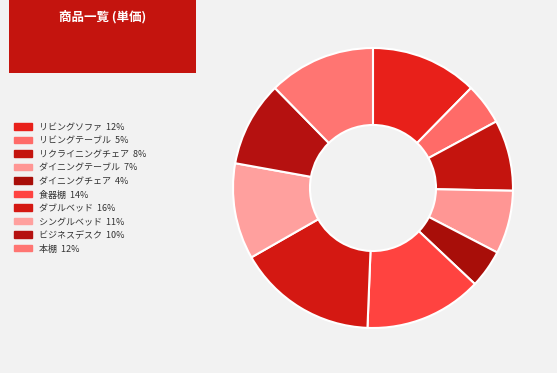

What is the largest slice in the pie chart?

ダブルベッド